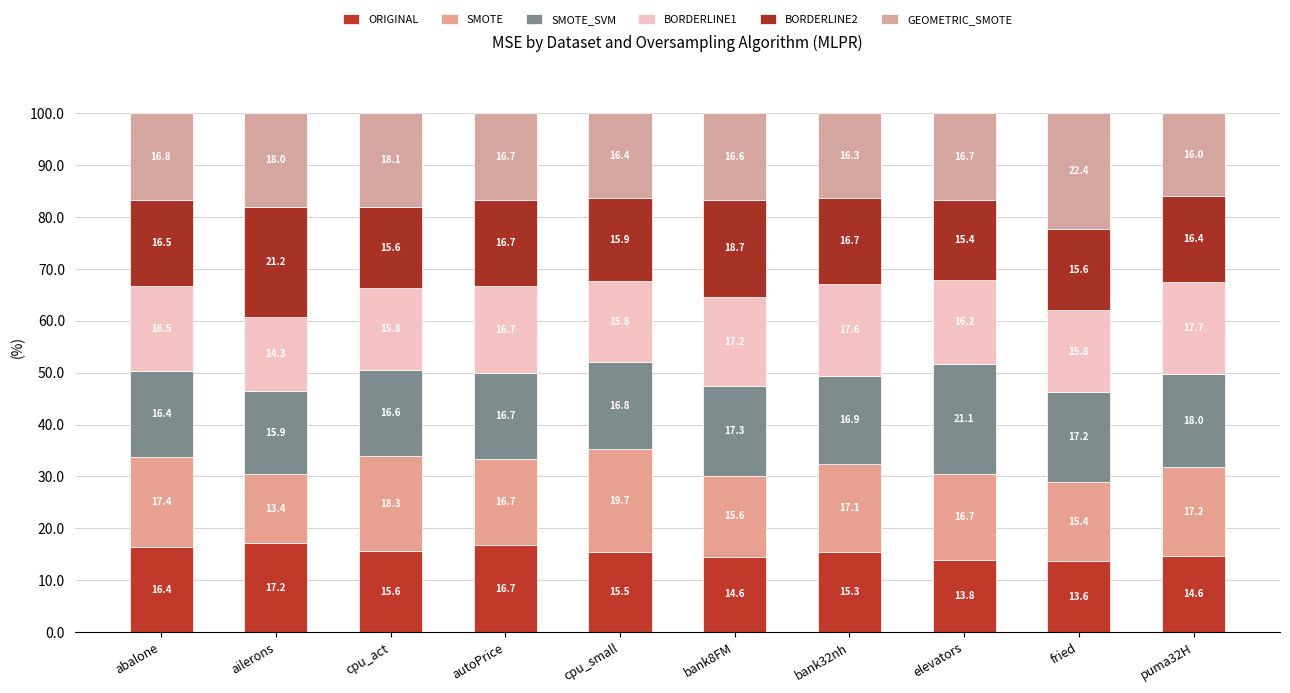

Does the chart contain stacked bars?

Yes